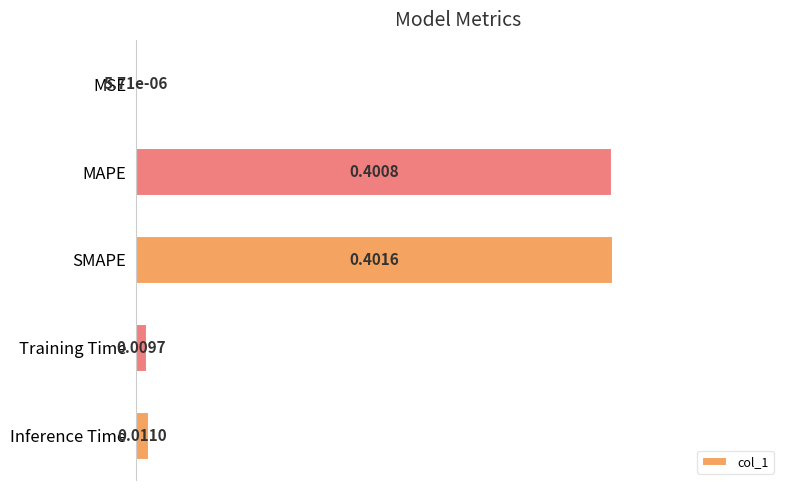

Which category has the highest value across all series?

SMAPE